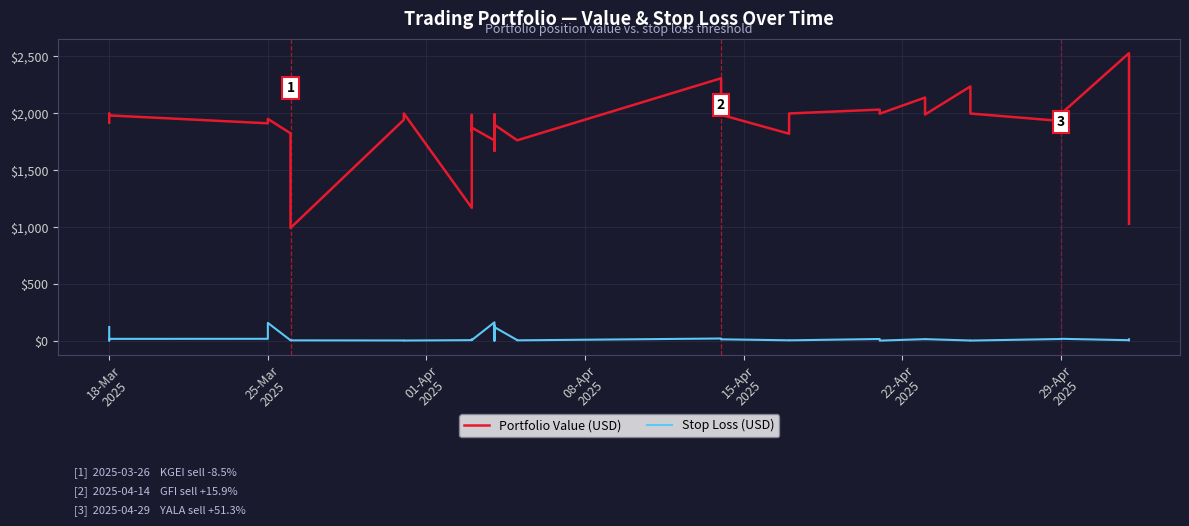

Is it true that Portfolio Value (USD) equals 1233.5 at 38?

False